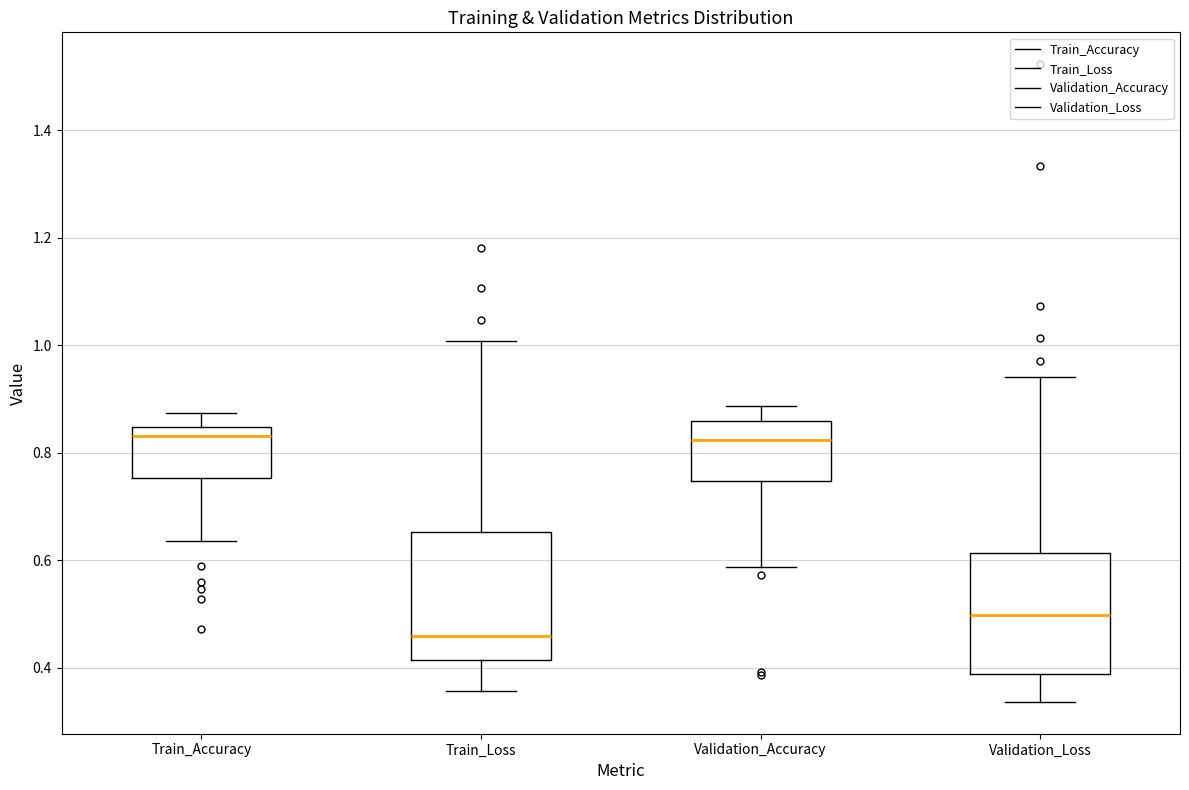

Reading left to right, read every box against the y-axis: the position of its median line, the range the box covers, and the ends of its whiskers. The values are not printed on the chart, so give them approximately, as read against the axis.

Train_Accuracy: median 0.84 (just below the box's upper edge), box 0.76 to 0.84, whiskers 0.64 to 0.88
Train_Loss: median 0.46, box 0.42 to 0.66, whiskers 0.36 to 1.00
Validation_Accuracy: median 0.82, box 0.74 to 0.86, whiskers 0.58 to 0.88
Validation_Loss: median 0.50, box 0.38 to 0.62, whiskers 0.34 to 0.94